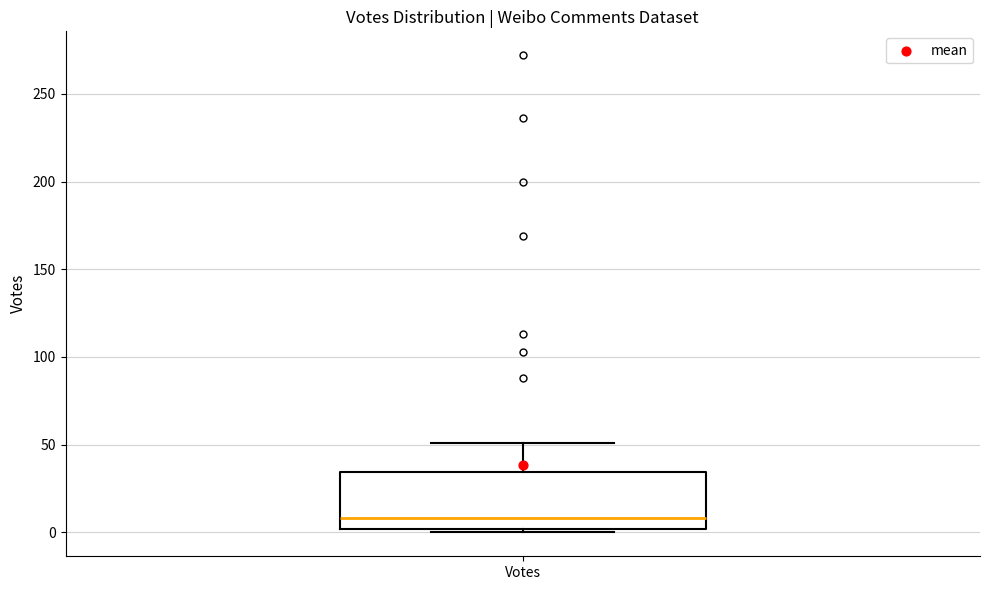

Transcribe this box plot: give where the median line is, the range the box spans, and where the two whiskers end, as read against the y-axis. The values are not printed on the chart, so give them approximately, as read against the axis.

median 10, box 0 to 35, whiskers 0 (just below the box's lower edge) to 50